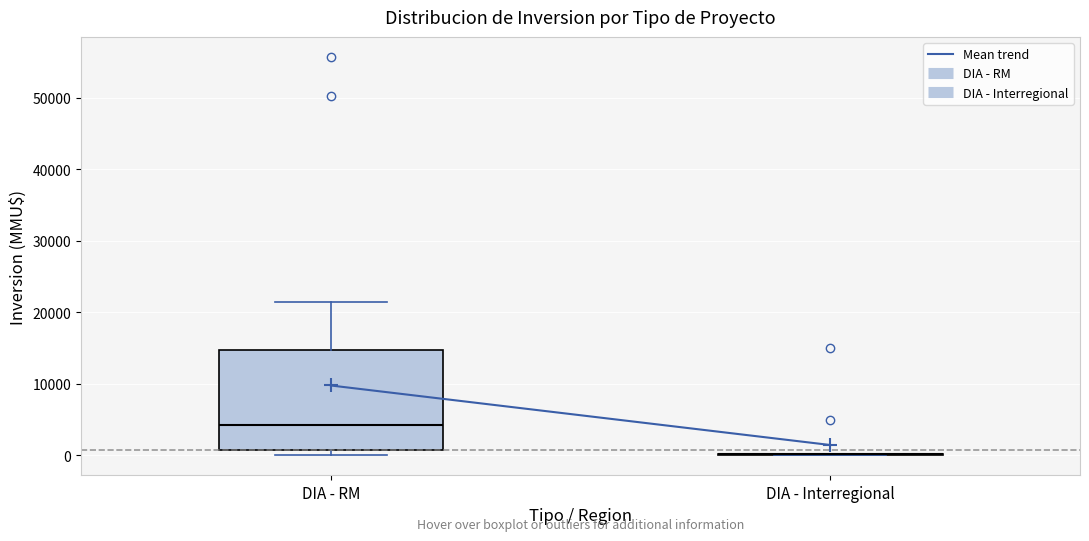

Where does the upper whisker of the box for DIA - RM end on the y-axis? The values are not printed on the chart, so give them approximately, as read against the axis.

22000